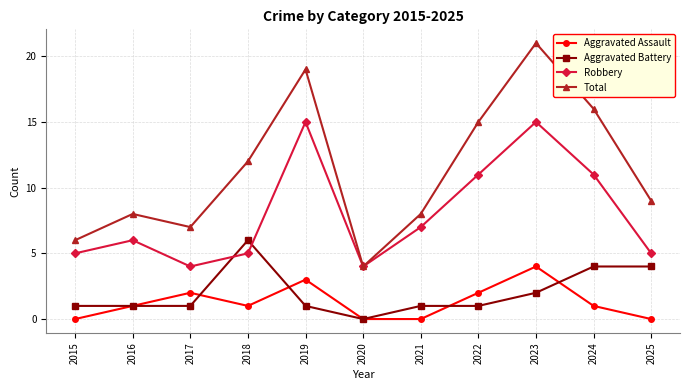

What is the sum of the Aggravated Battery values at 2019 and 2018?

7